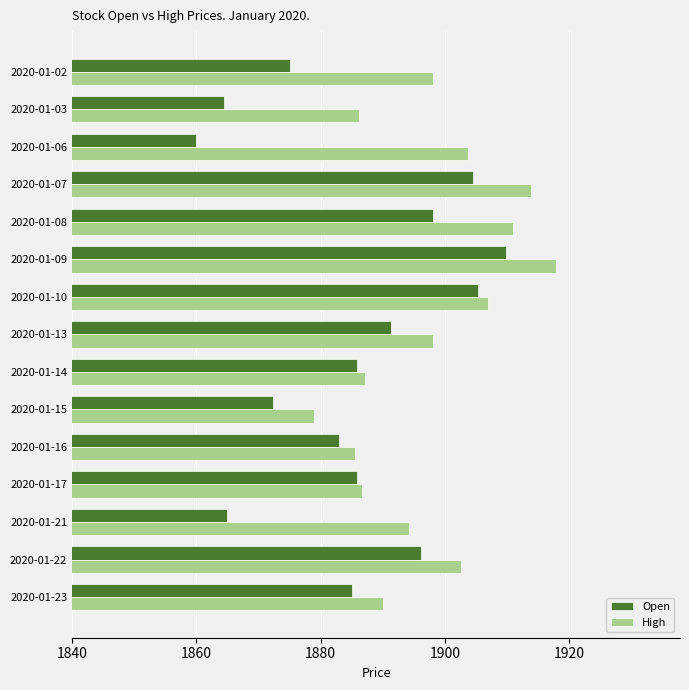

What is the difference between the second highest and second lowest values in the Open series?

40.9